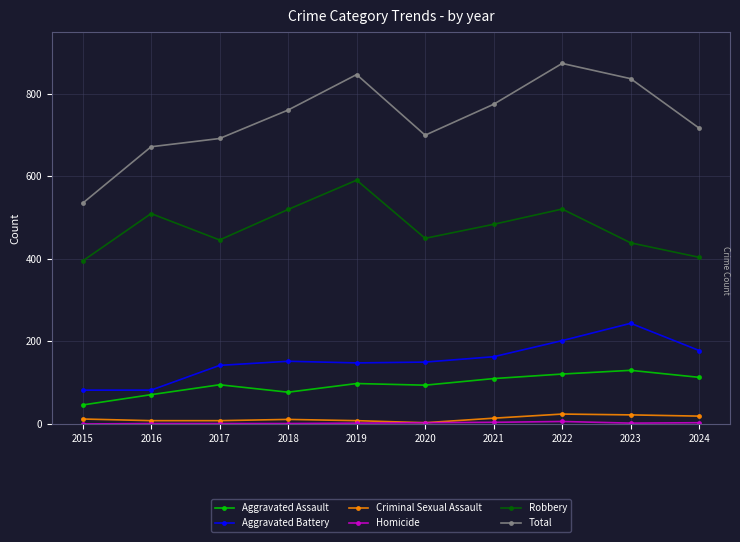

Is it true that Total equals 1121 at 2024?

False